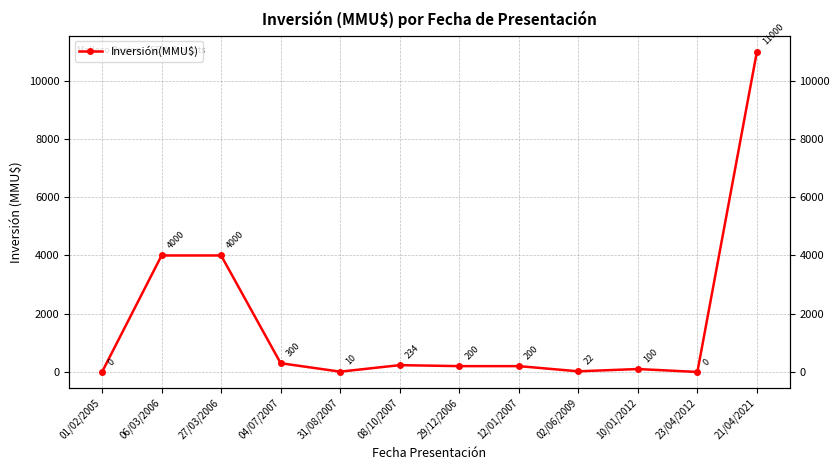

Which category has the highest value across all series?

21/04/2021